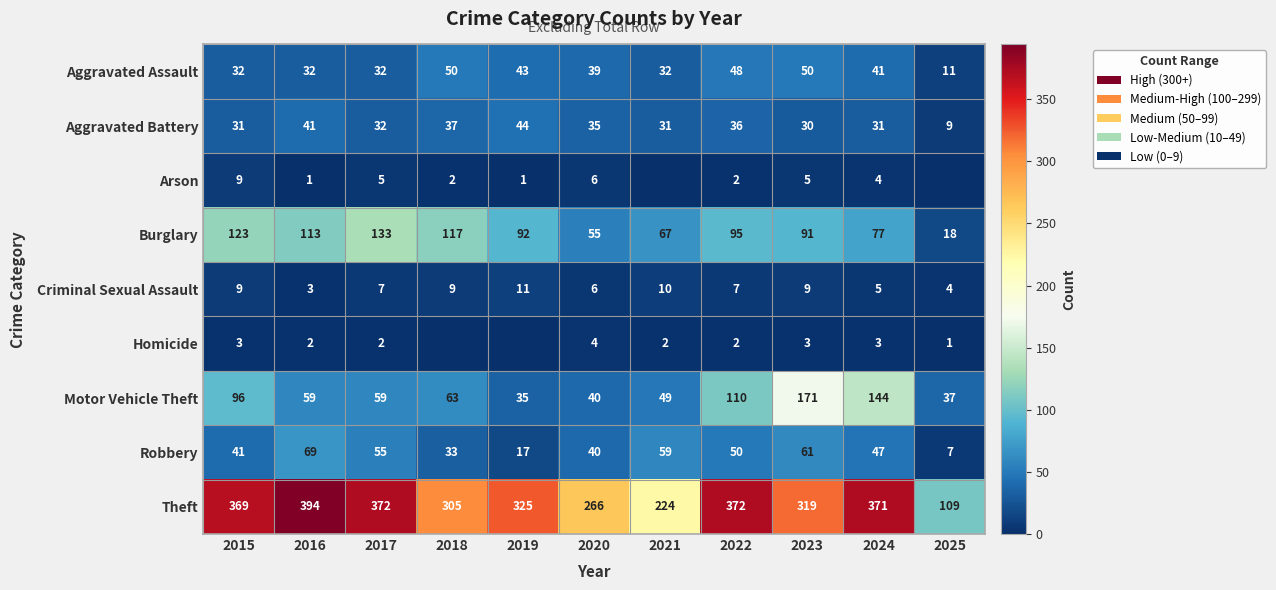

What is the difference between the maximum and minimum values in the Theft series?

285